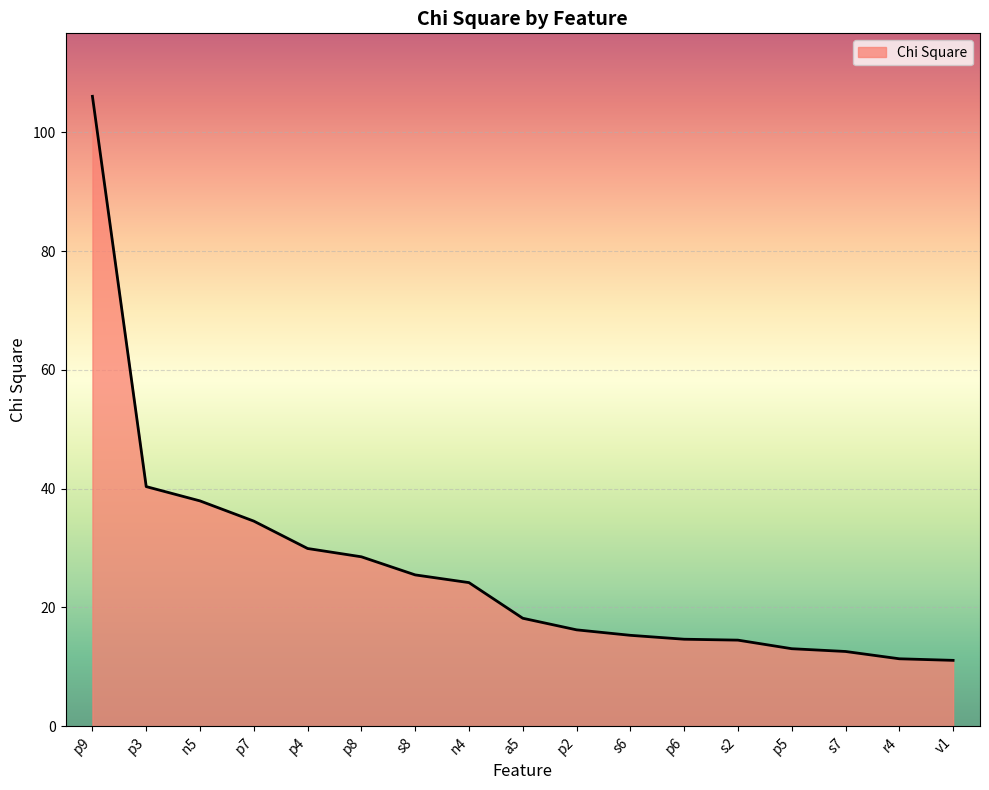

What position from the left is v1?

17